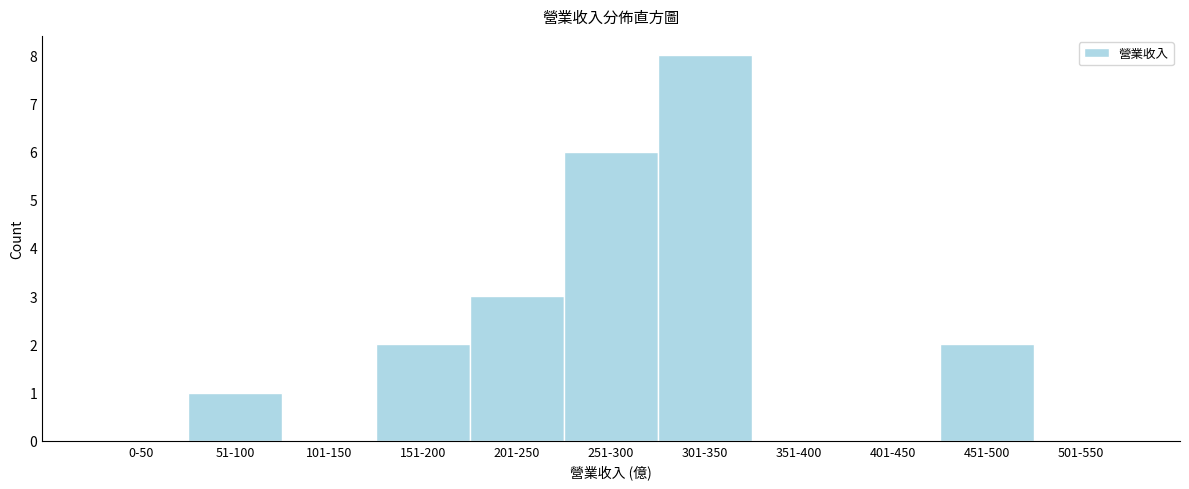

Reading right to left, list all the values displayed in this chart.

501-550=0	451-500=2	401-450=0	351-400=0	301-350=8	251-300=6	201-250=3	151-200=2	101-150=0	51-100=1	0-50=0